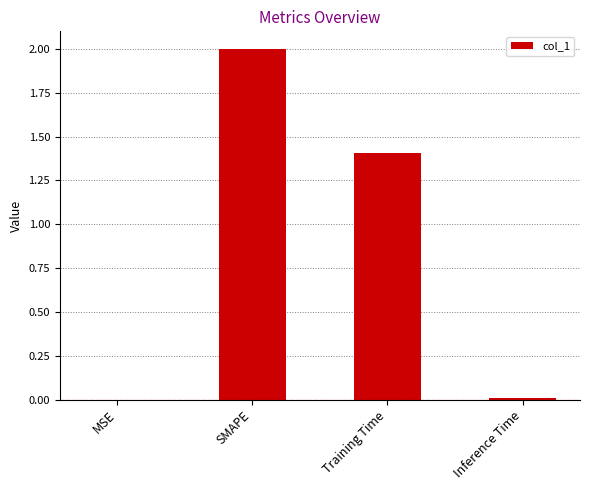

How many data points are above 1?

2